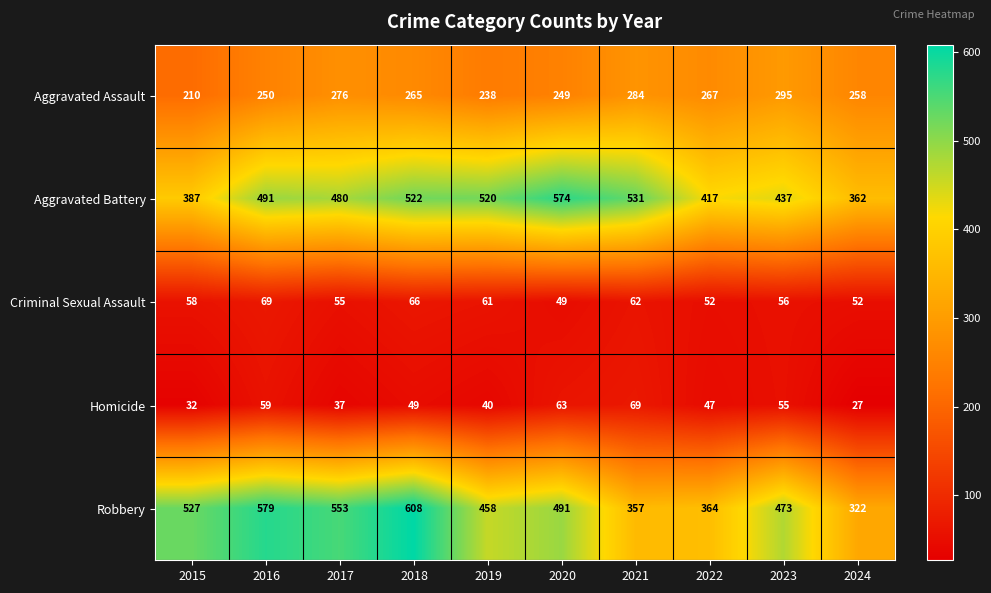

What is the lowest value of the Aggravated Assault series?

210